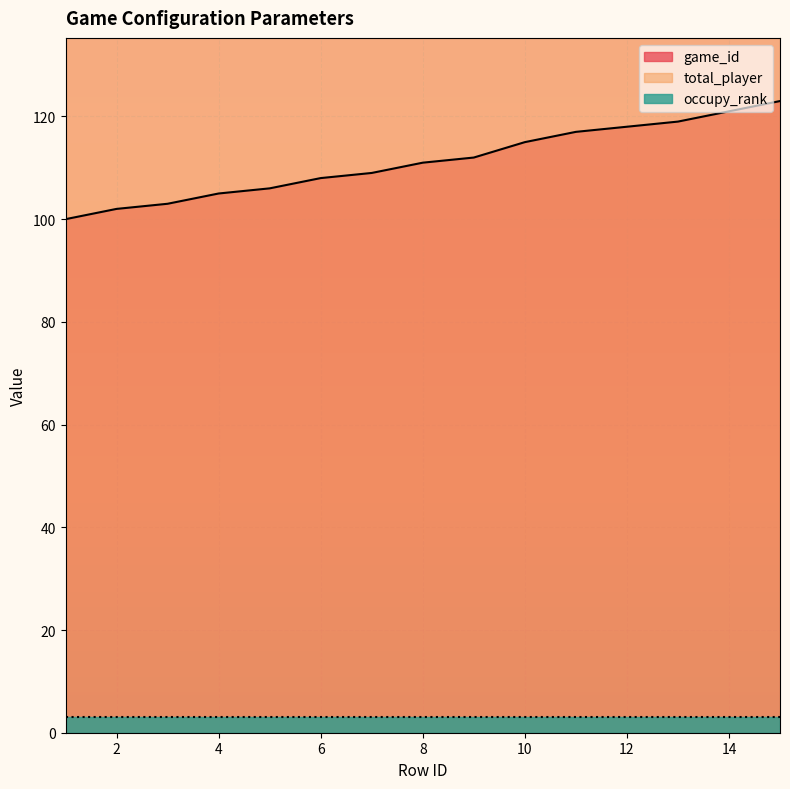

Does the chart display data point markers on the line(s)?

No